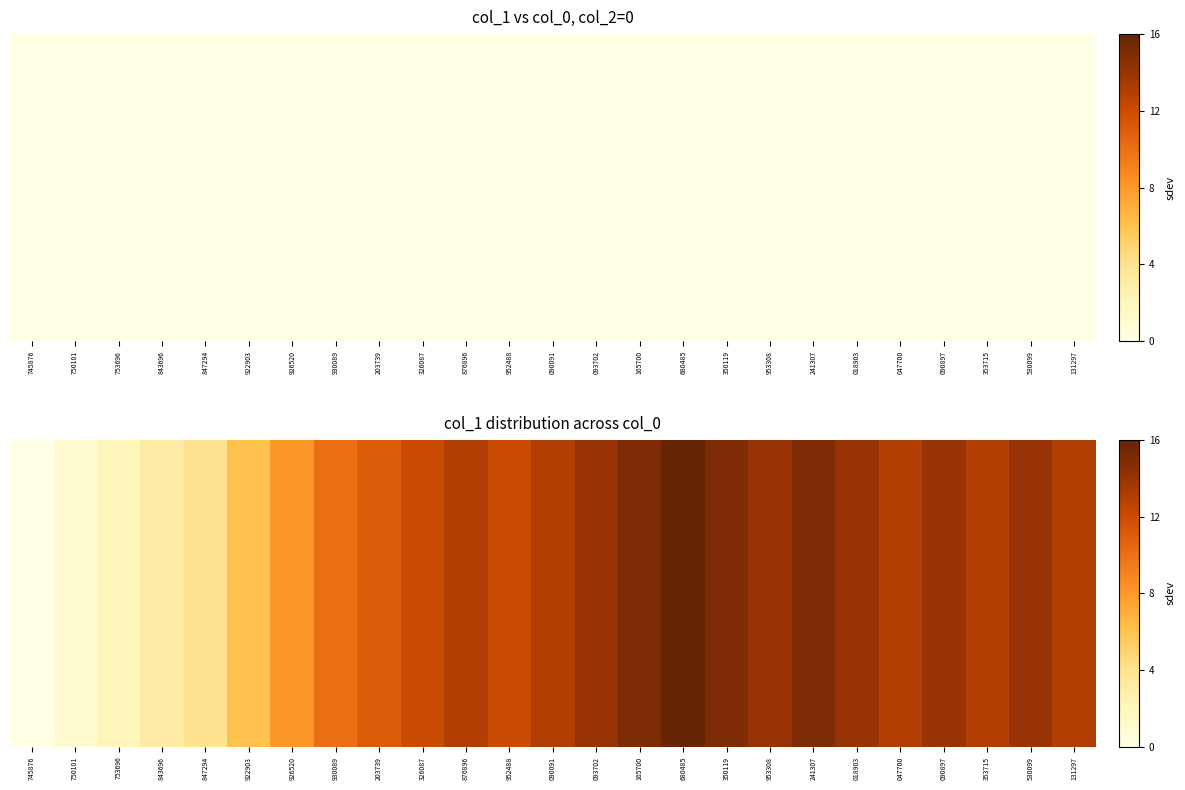

How many values are above zero?

24